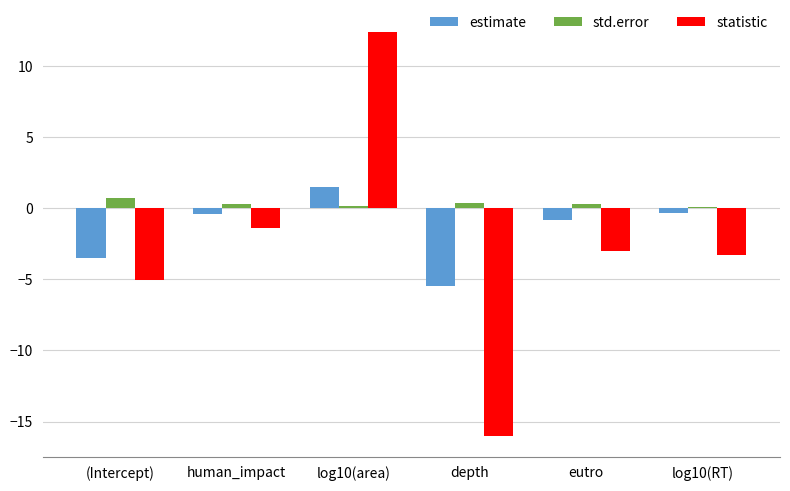

Between depth and log10(RT), which series saw the biggest shift?

statistic